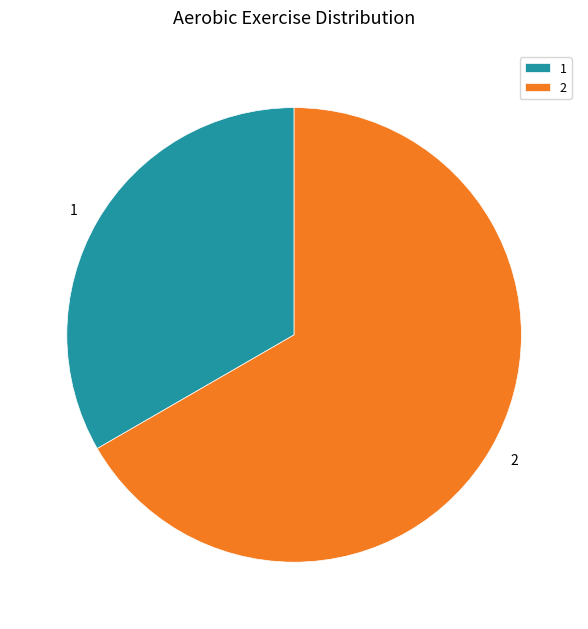

The 2 slice represents 67% of the pie. True or false?

True